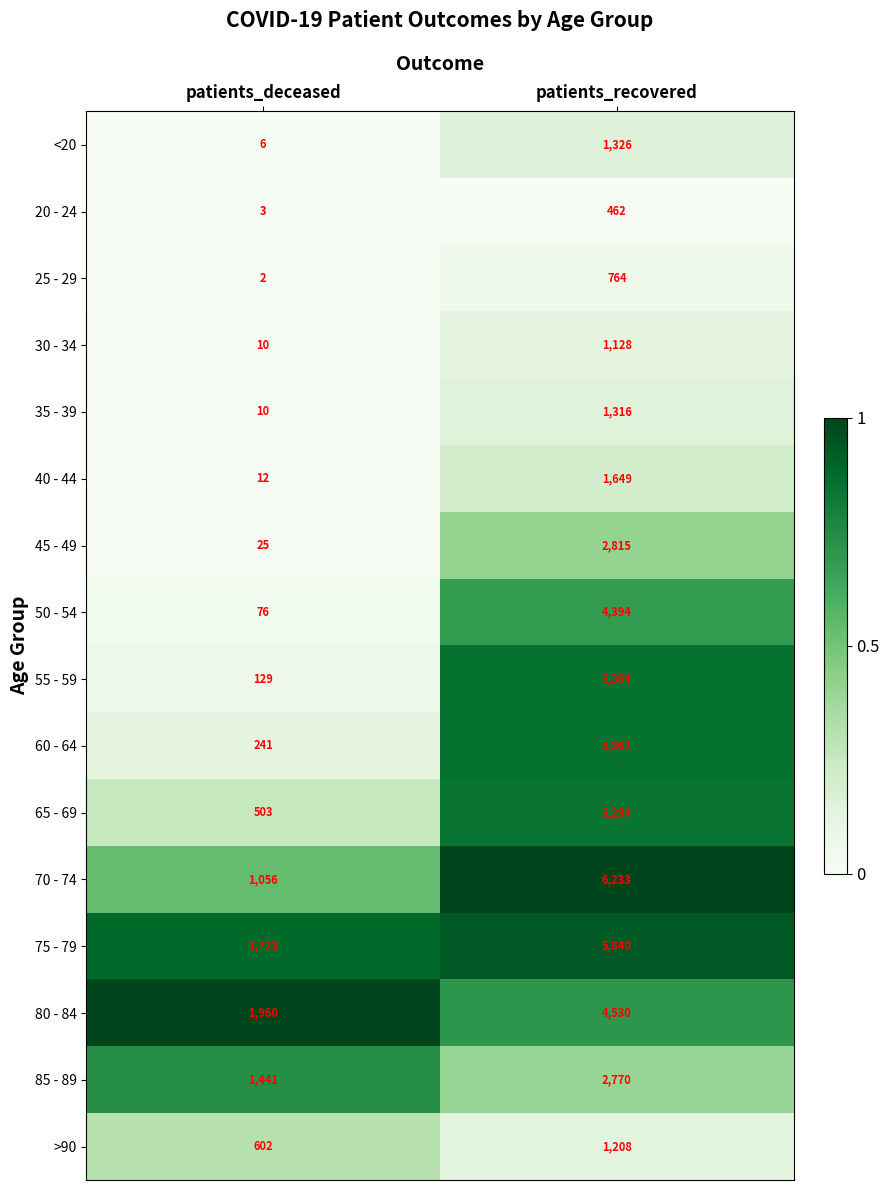

At which category is the sum across all series the highest?

patients_recovered